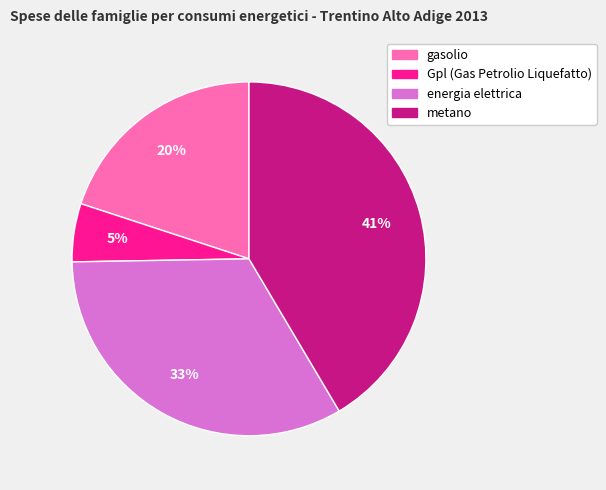

Is it true that energia elettrica is 21% of the pie?

False